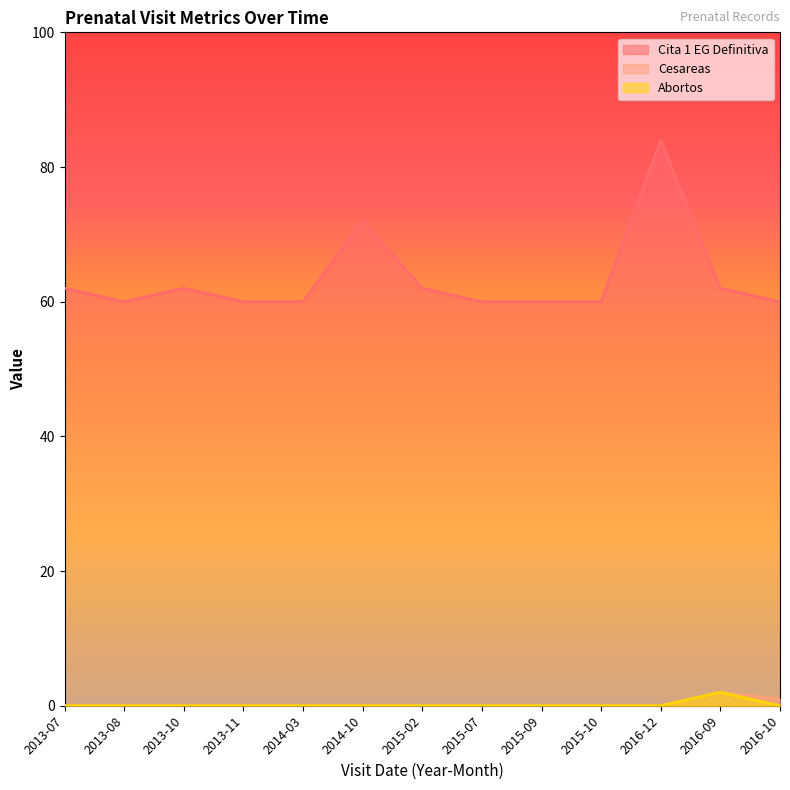

Reading left to right, list all the values displayed in this chart.

Cita 1 EG Definitiva: 62	60	62	60	60	72	62	60	60	60	84	62	60
Cesareas: 0	0	0	0	0	0	0	0	0	0	0	2	1
Abortos: 0	0	0	0	0	0	0	0	0	0	0	2	0